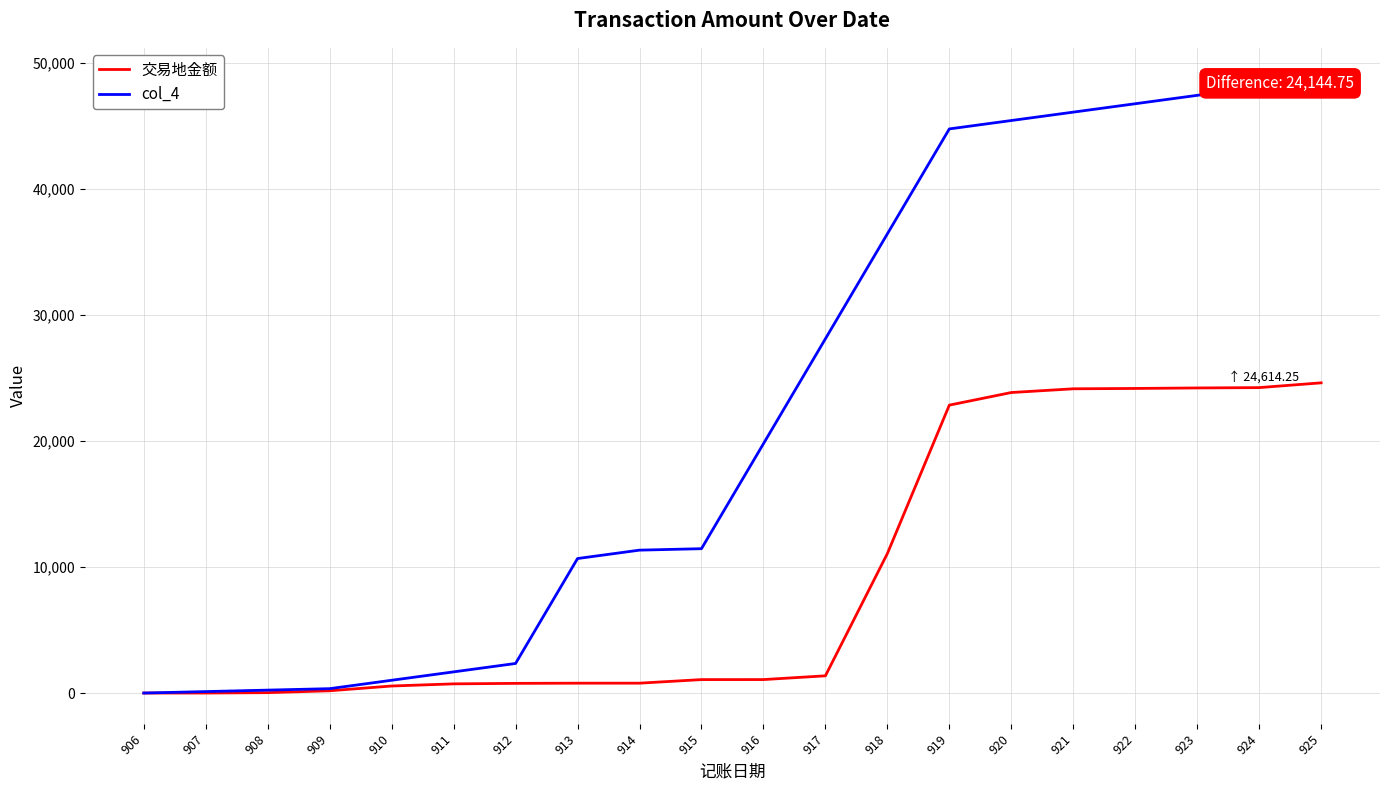

List the series in order of their peak value, lowest first.

交易地金额, col_4